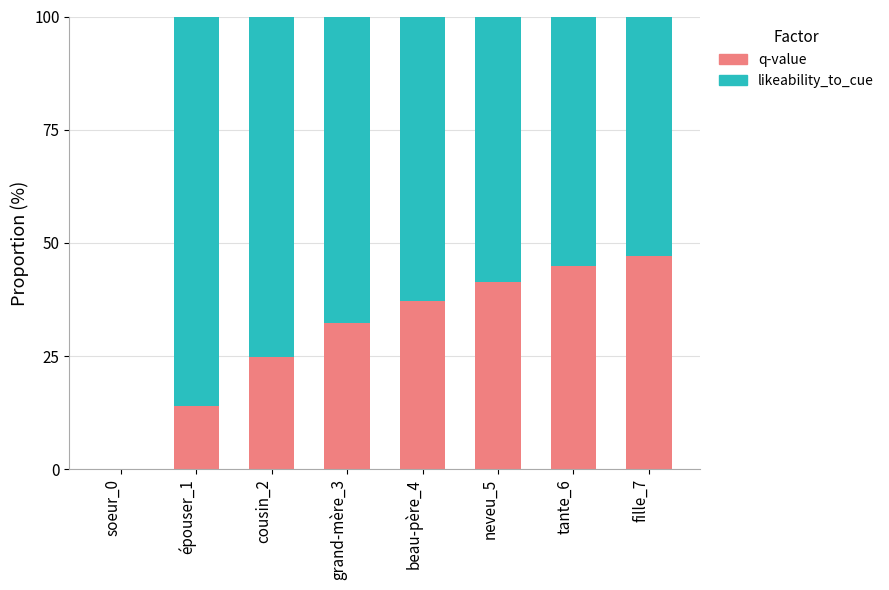

Where is q-value nearest to the value 23?

cousin_2